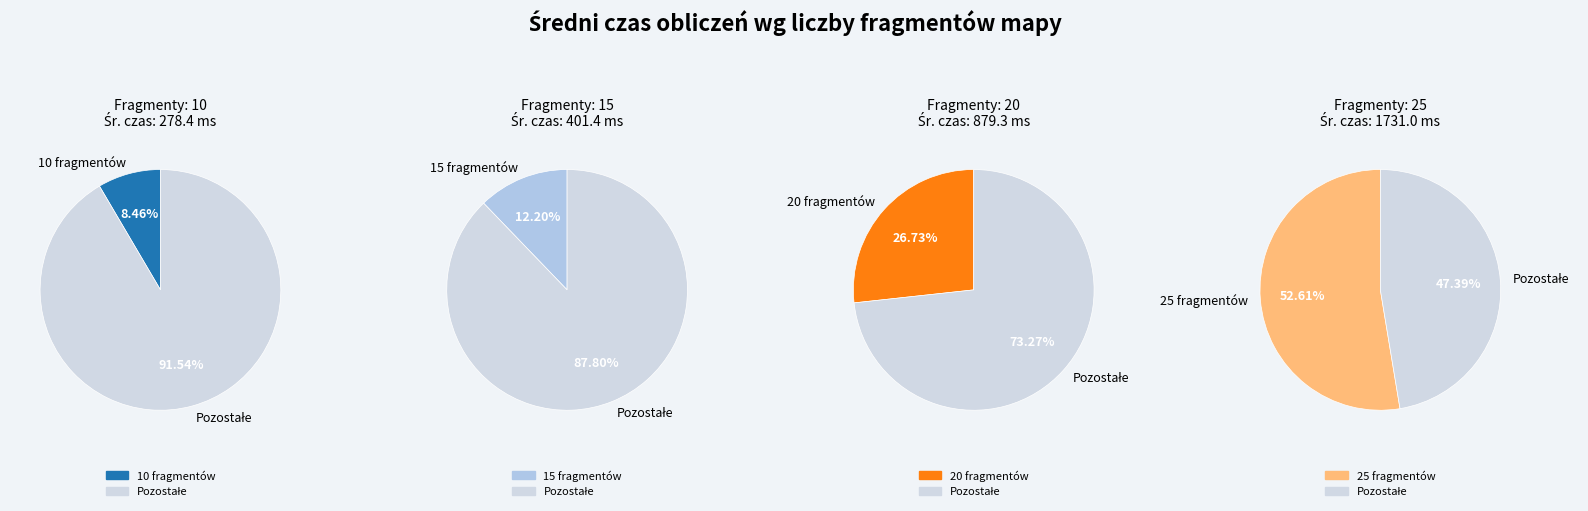

How many slices are in this pie chart?

4